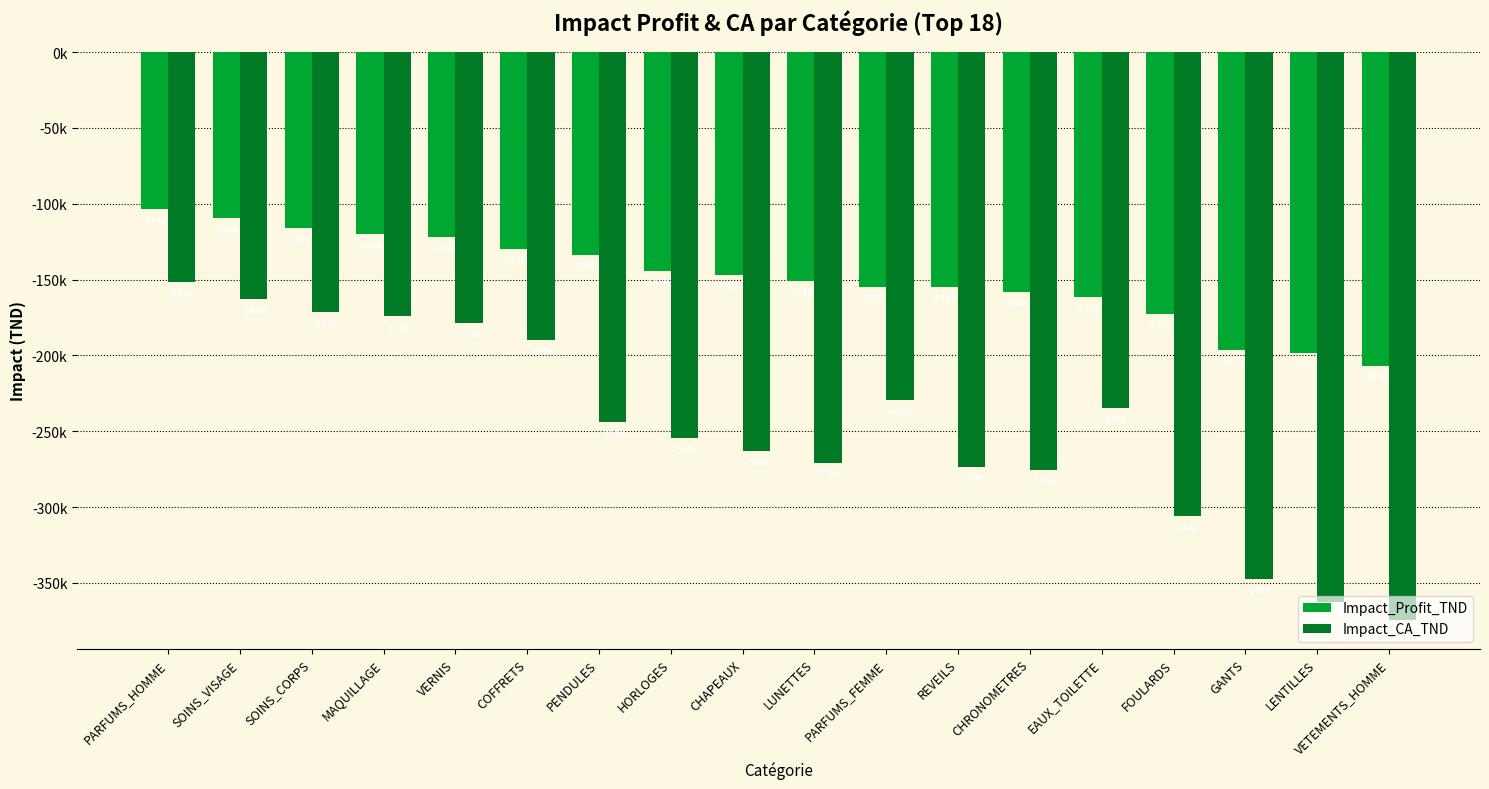

Rank the series by their average value, from highest to lowest.

Impact_Profit_TND, Impact_CA_TND